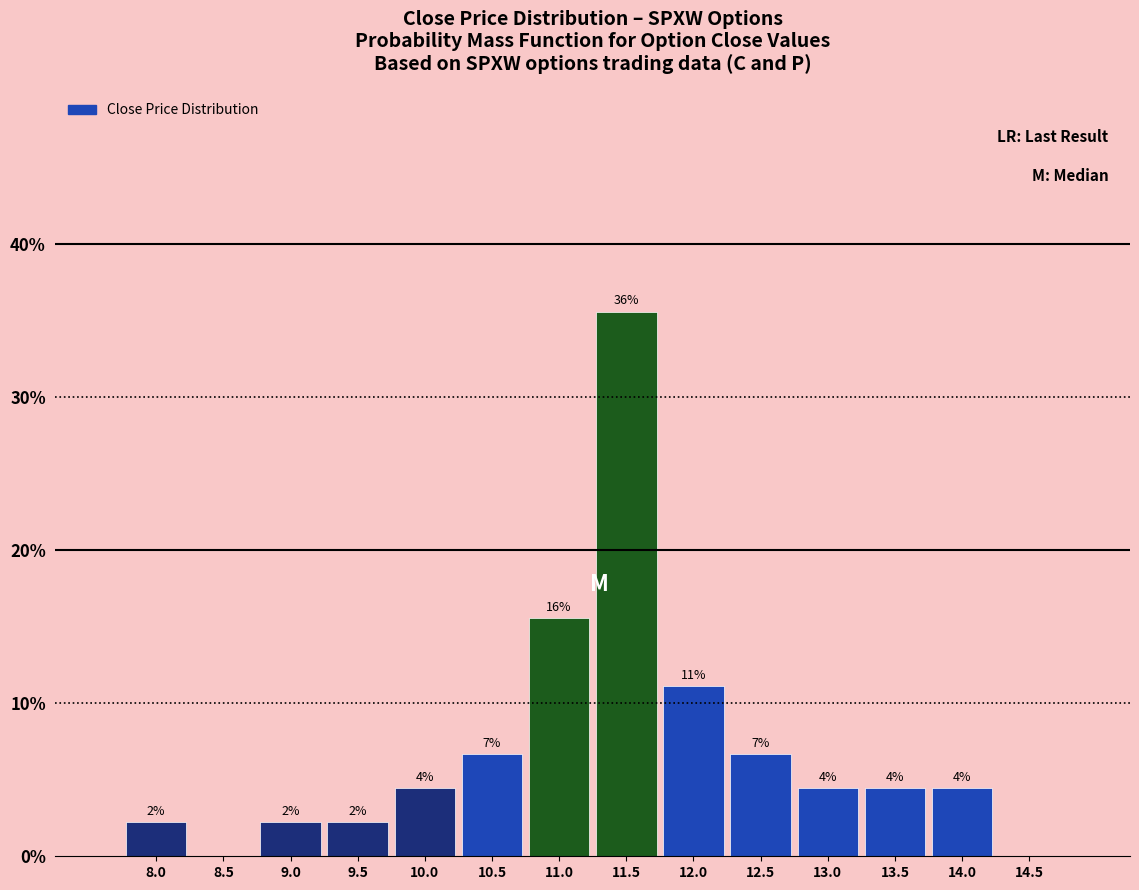

Are the bars horizontal?

No